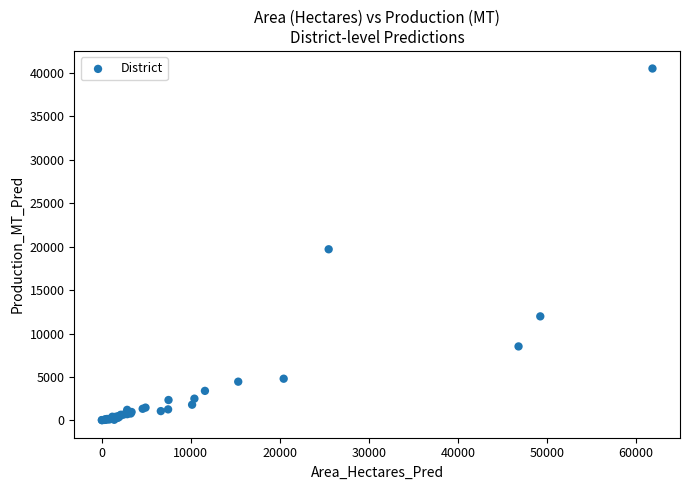

What Y value in the scatter plot is closest to 20273?

19704.5